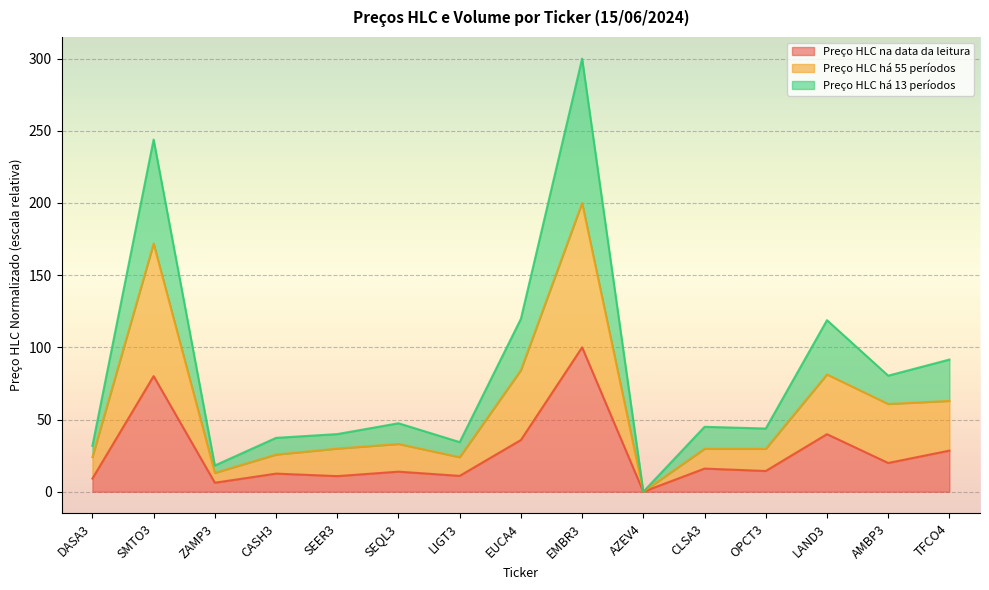

Is the value of Preço HLC há 13 períodos at TFCO4 greater than the value of Preço HLC há 55 períodos at AMBP3?

Yes